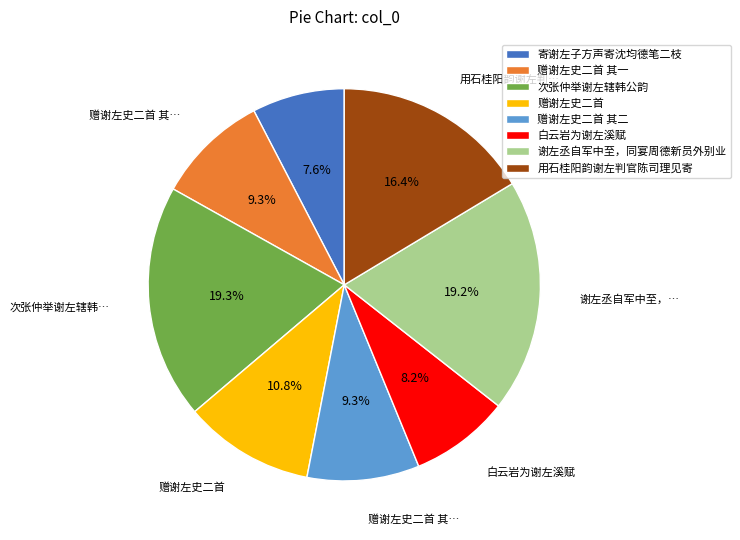

Which has a higher value, 谢左丞自军中至，同宴周德新员外别业 or 用石桂阳韵谢左判官陈司理见寄?

谢左丞自军中至，同宴周德新员外别业